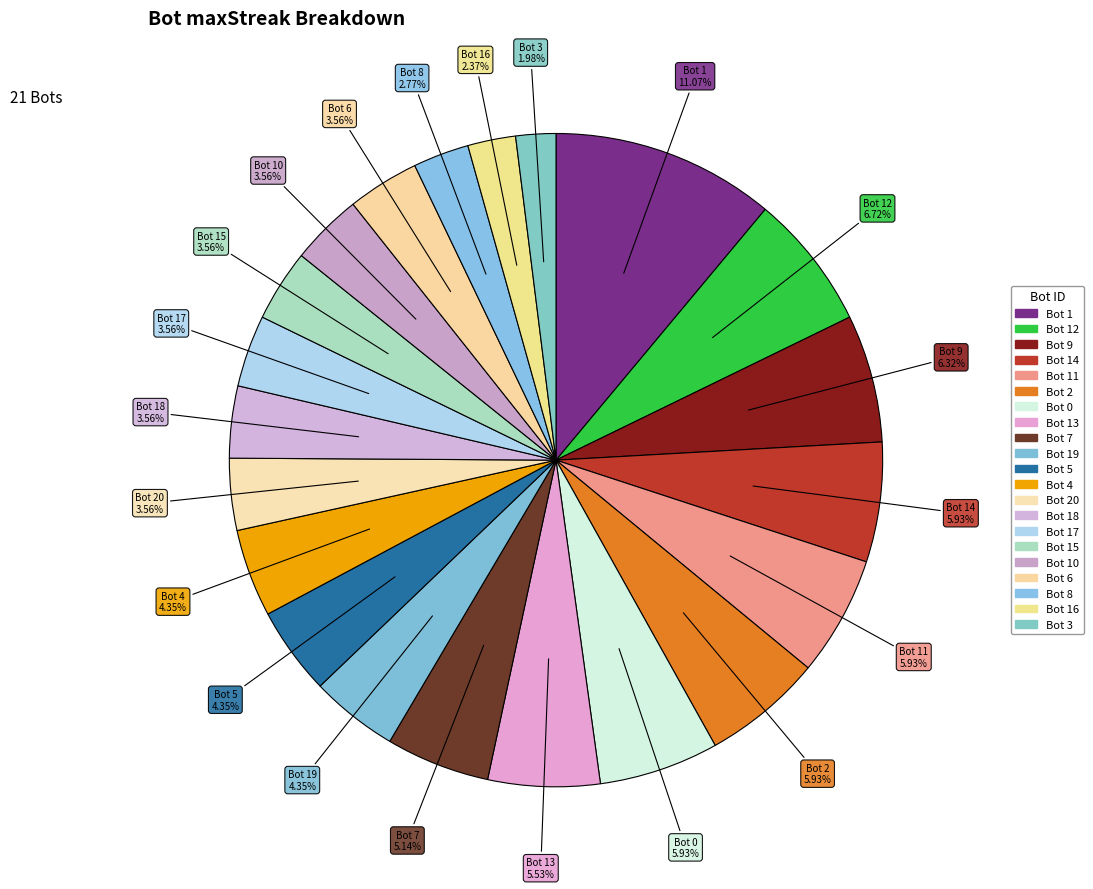

Which category has the smallest portion of the pie?

Bot 3